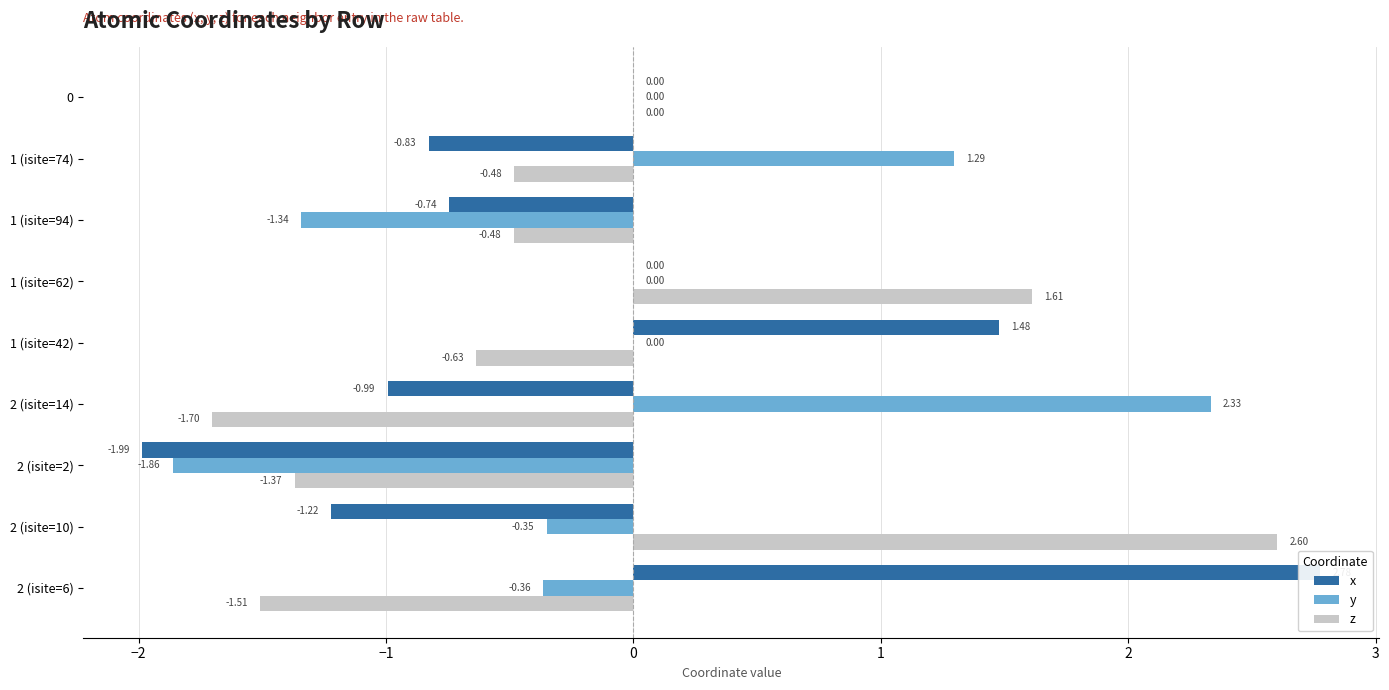

Is the value of z at 1 (isite=62) greater than the value of y at 2 (isite=2)?

Yes